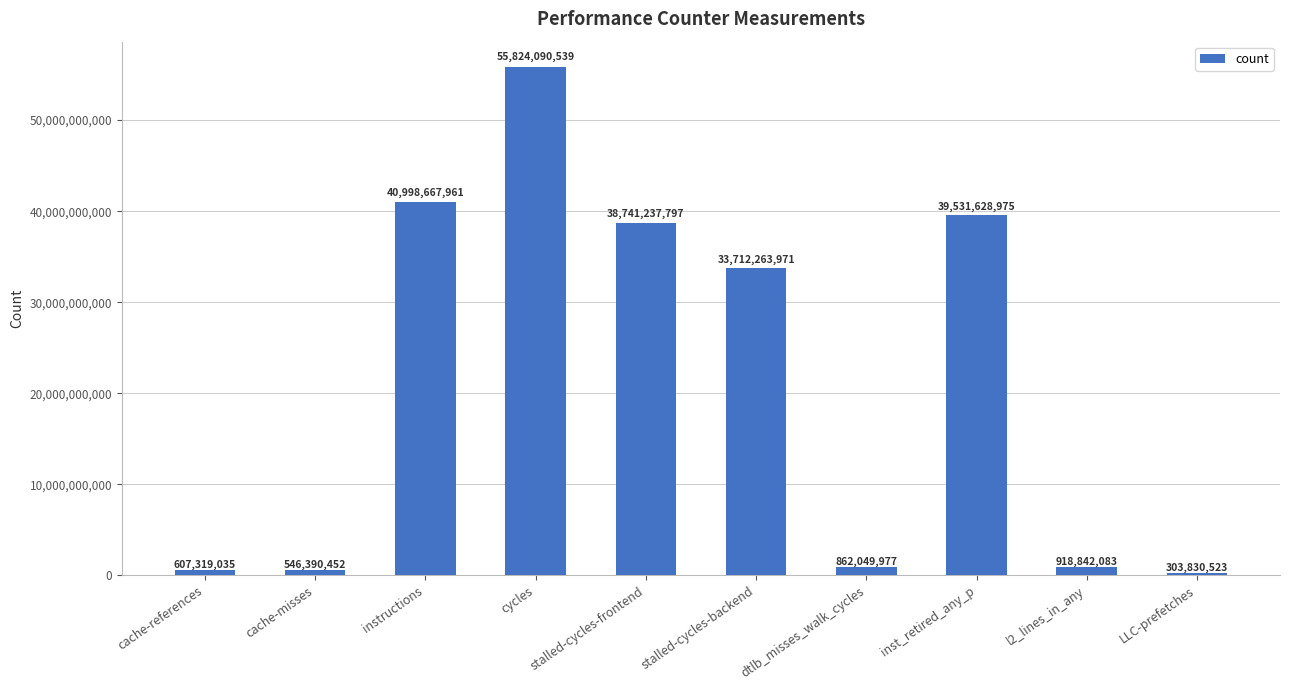

What is the maximum value shown in the chart?

55824090539